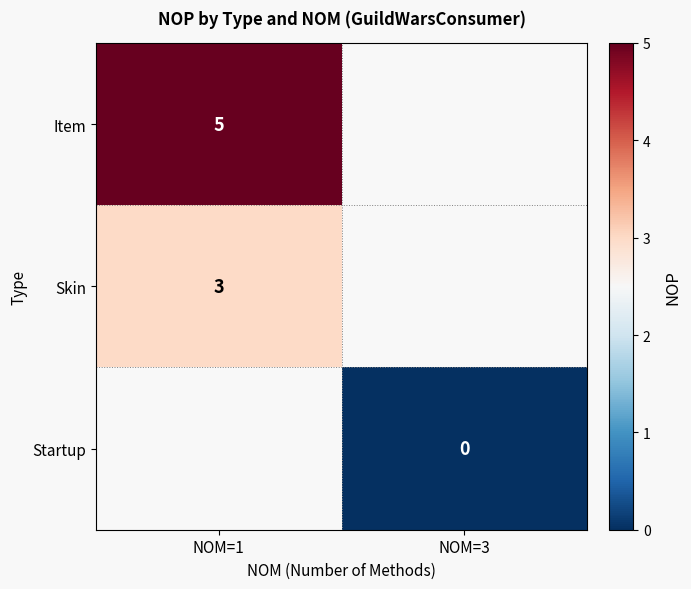

Is the value of Skin at NOM=1 greater than the value of Startup at NOM=3?

Yes